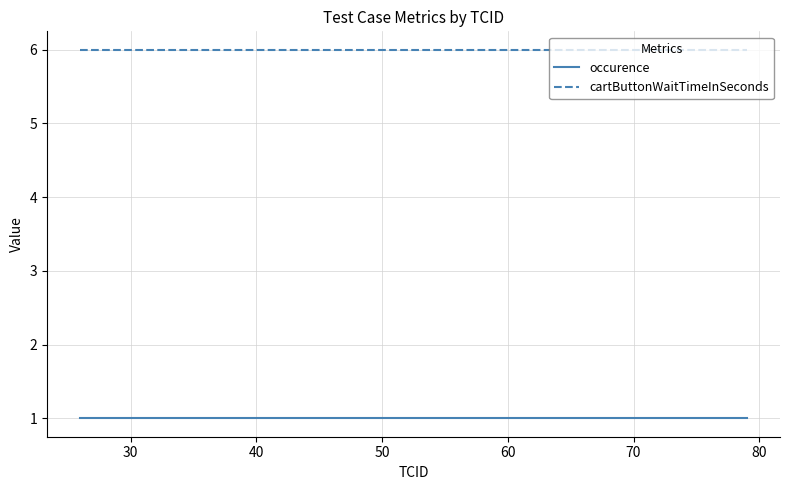

True or false: cartButtonWaitTimeInSeconds and occurence intersect in this chart.

False